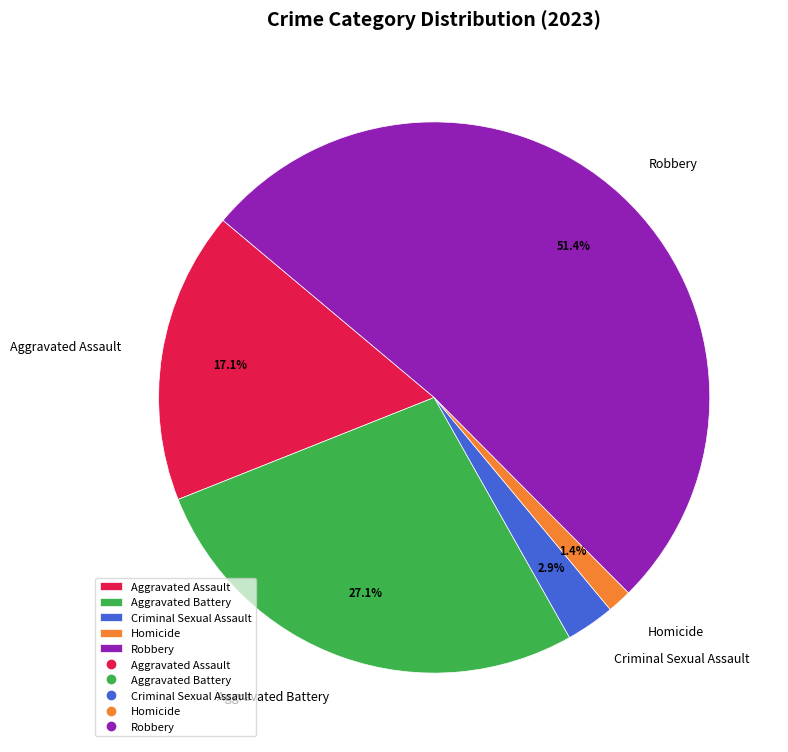

Between Aggravated Assault and Aggravated Battery, which is larger?

Aggravated Battery